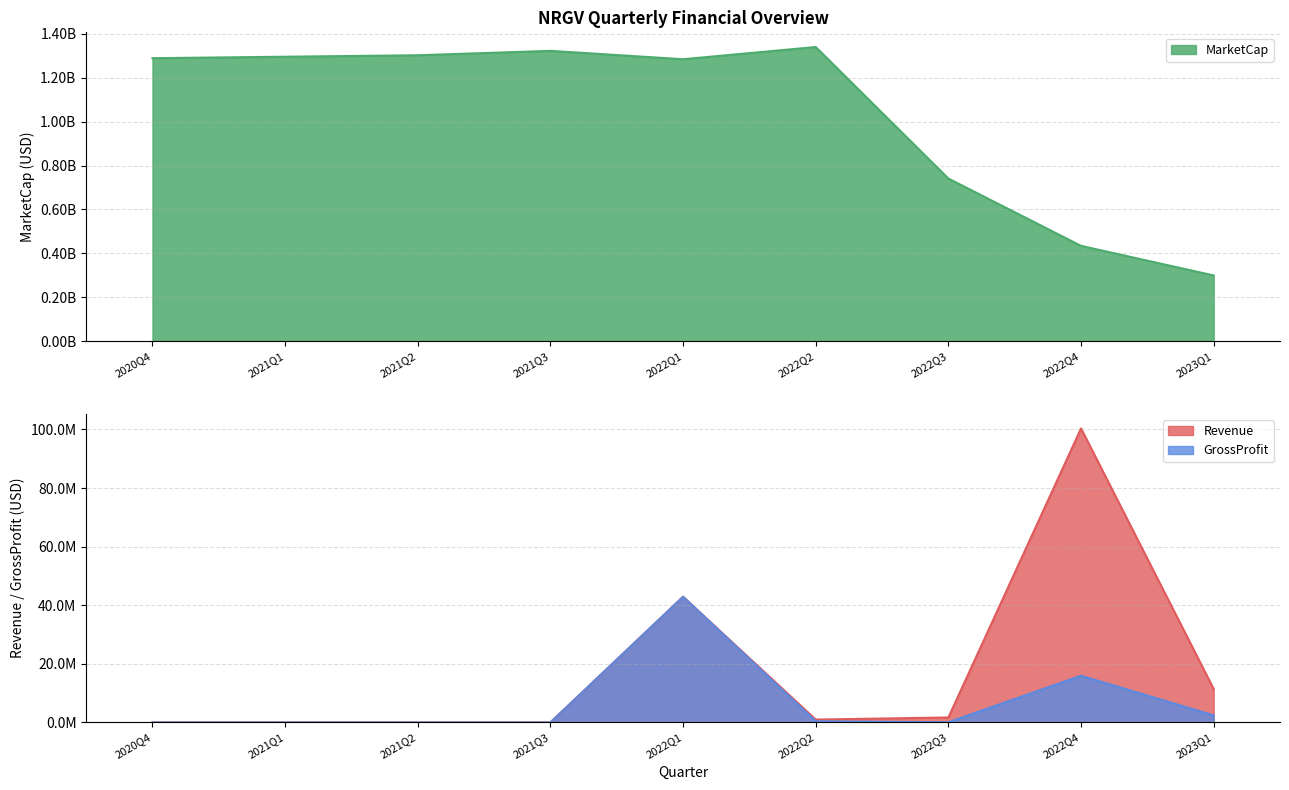

What are all the series names shown in the legend?

MarketCap, Revenue, GrossProfit